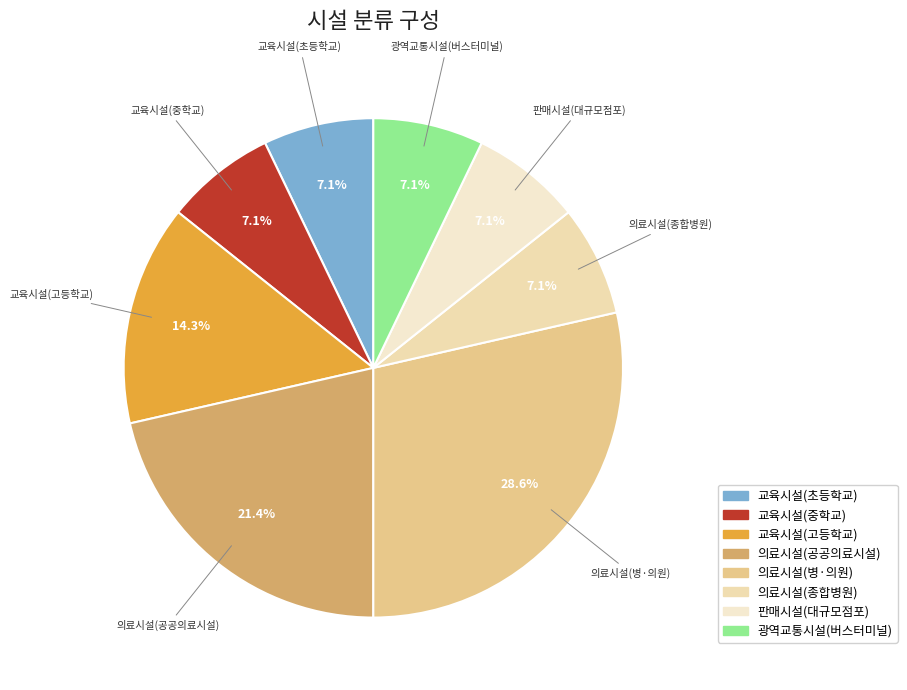

To the nearest percent, what percentage of the pie is 의료시설(종합병원)?

7%